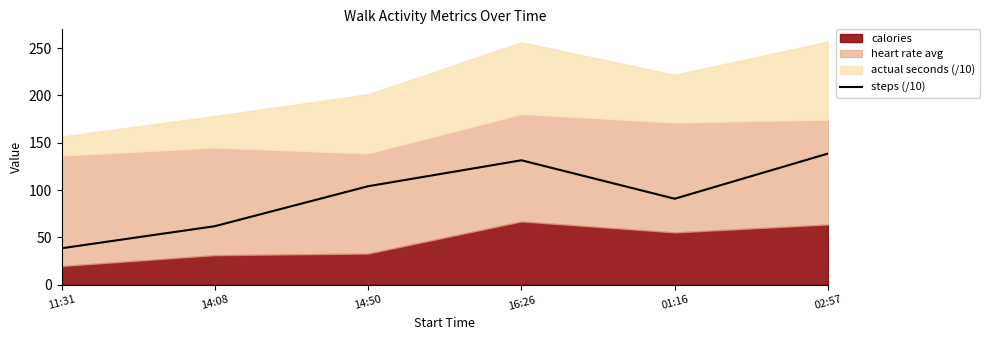

At which label is steps (/10) closest to 88?

01:16